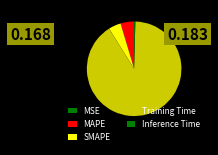

Which has a higher value, MSE or MAPE?

MAPE